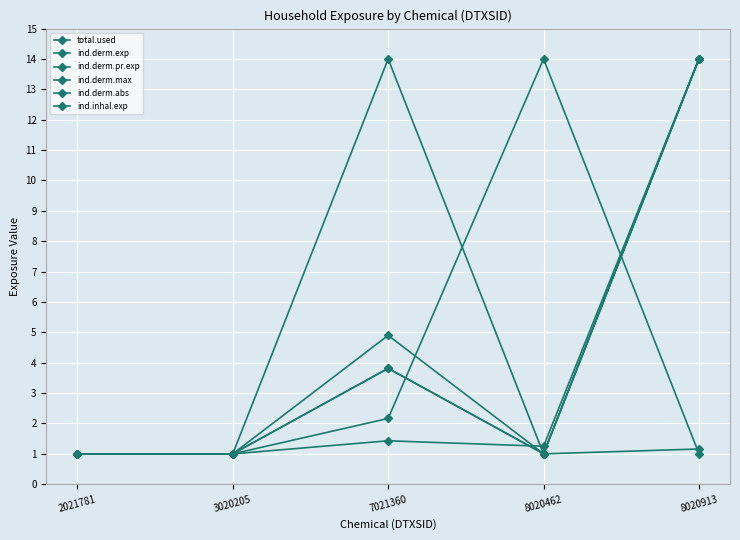

How many interior local valleys does the ind.derm.abs series have?

1